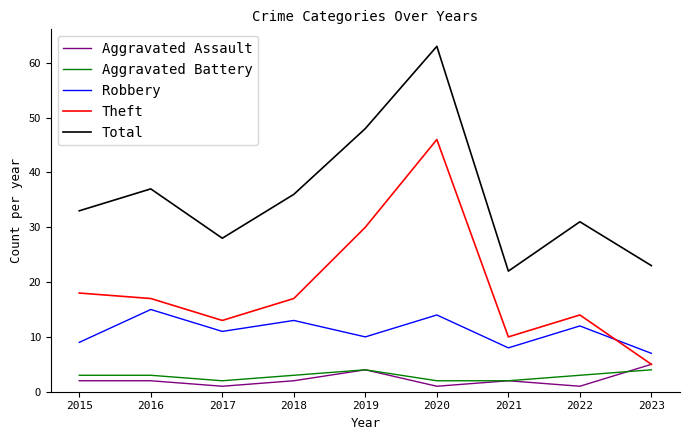

Reading left to right, transcribe all the data shown in this chart.

Aggravated Assault: 2015=2	2016=2	2017=1	2018=2	2019=4	2020=1	2021=2	2022=1	2023=5
Aggravated Battery: 2015=3	2016=3	2017=2	2018=3	2019=4	2020=2	2021=2	2022=3	2023=4
Robbery: 2015=9	2016=15	2017=11	2018=13	2019=10	2020=14	2021=8	2022=12	2023=7
Theft: 2015=18	2016=17	2017=13	2018=17	2019=30	2020=46	2021=10	2022=14	2023=5
Total: 2015=33	2016=37	2017=28	2018=36	2019=48	2020=63	2021=22	2022=31	2023=23